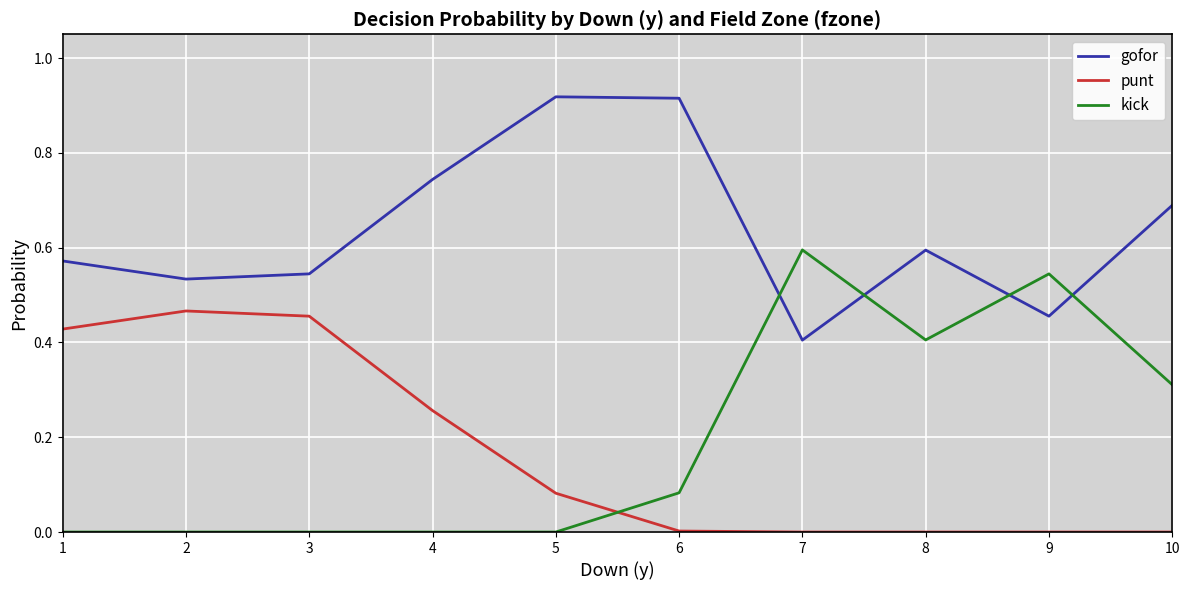

Which series has the widest spread of values?

kick